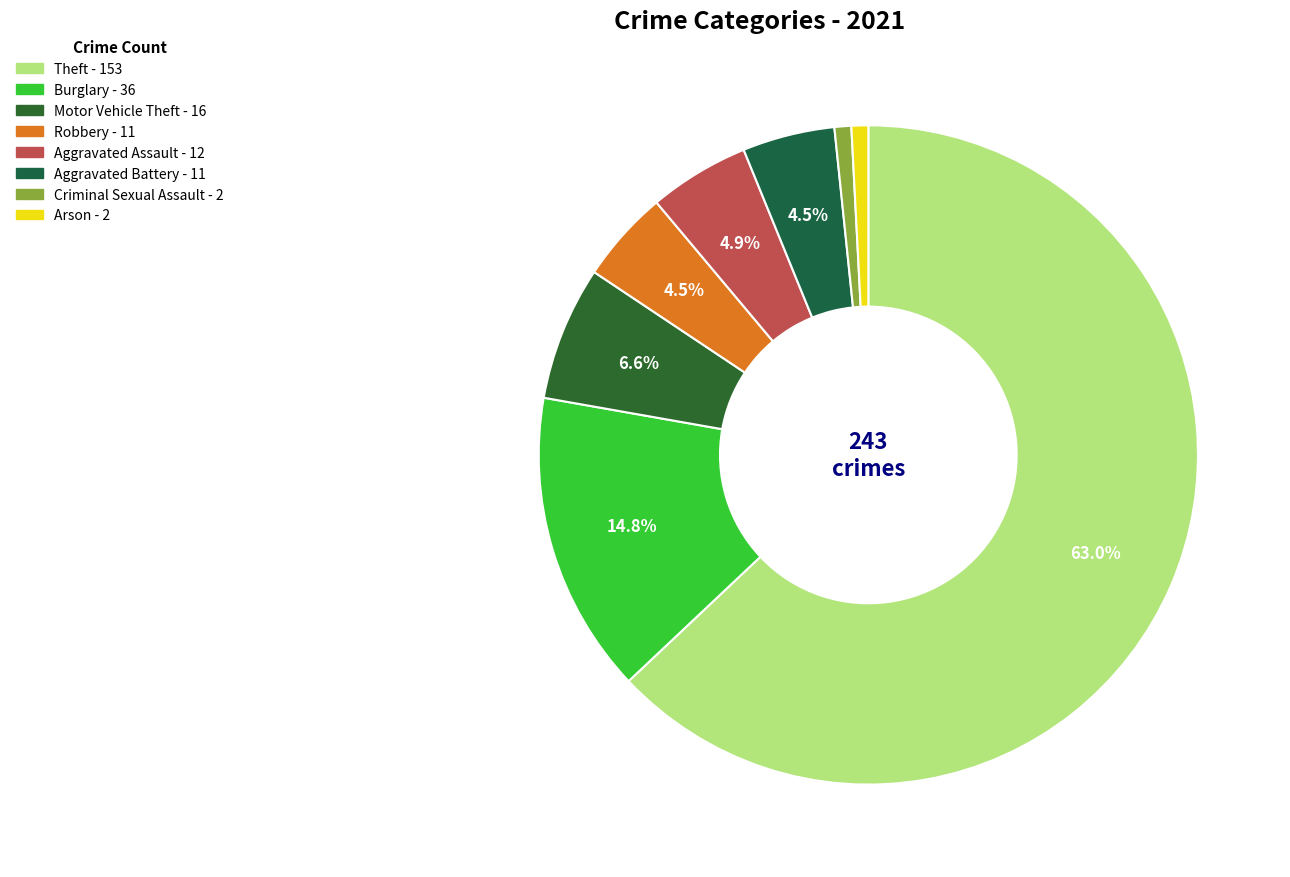

How many slices are in this pie chart?

8